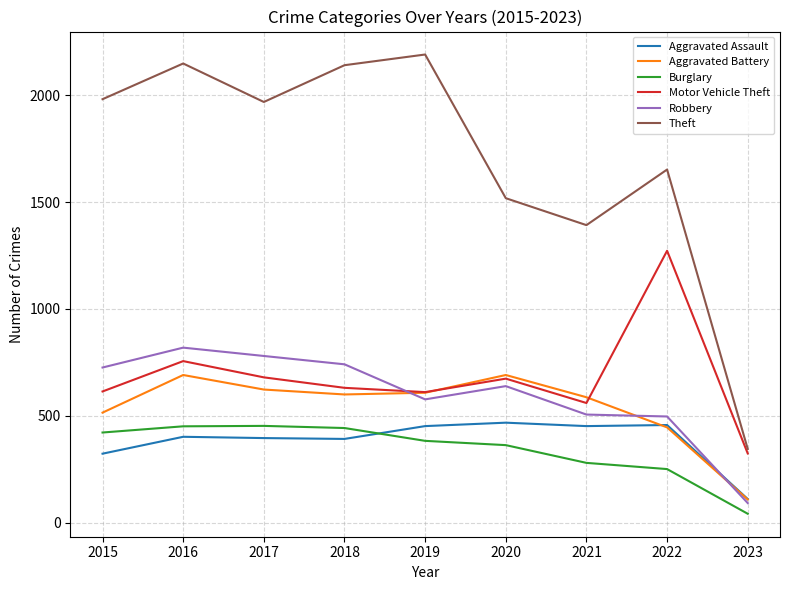

At how many categories does at least one series exceed 830?

8